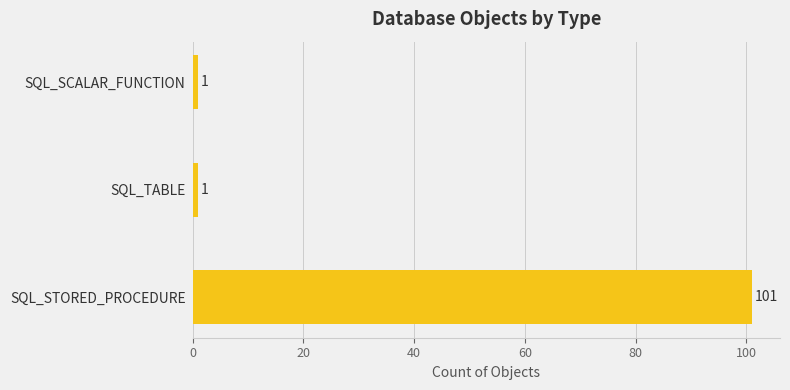

Reading bottom to top, what are all the values shown in this chart?

SQL_STORED_PROCEDURE=101	SQL_TABLE=1	SQL_SCALAR_FUNCTION=1